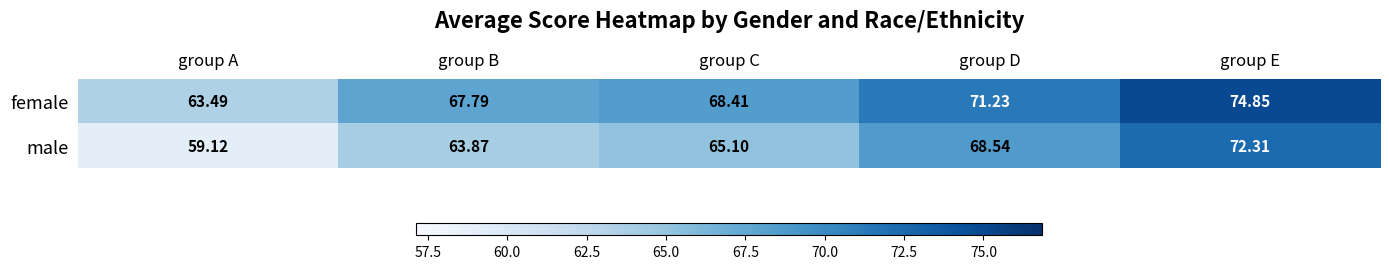

Rank the series by their average value, from lowest to highest.

male, female